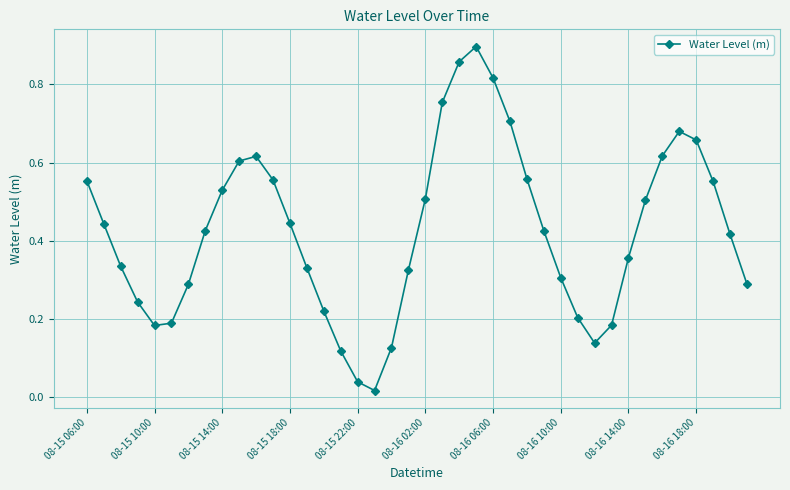

How many interior local peaks (higher than both neighbors) does the data have?

3